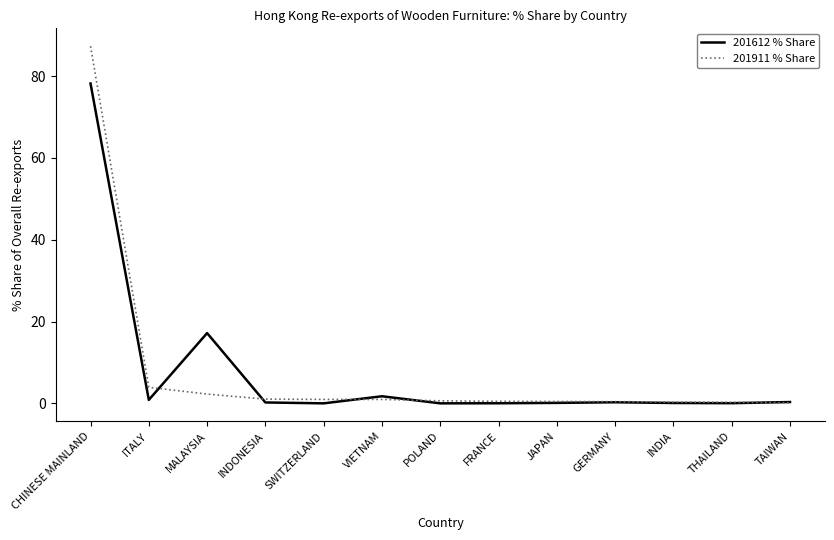

Where do 201612 % Share and 201911 % Share first cross each other?

ITALY and MALAYSIA